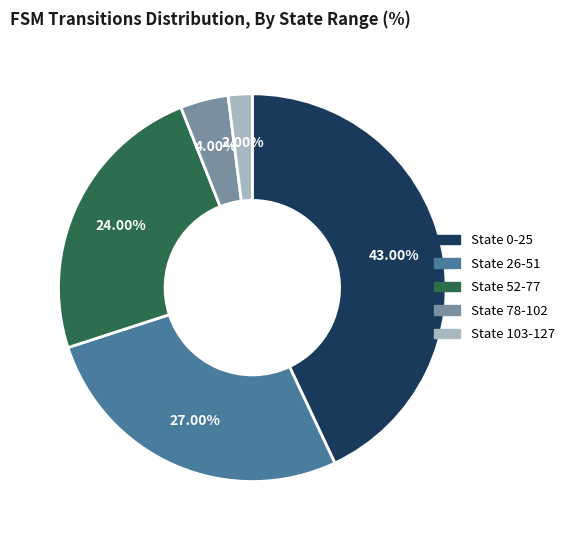

To the nearest percent, what is the average slice percentage?

20%